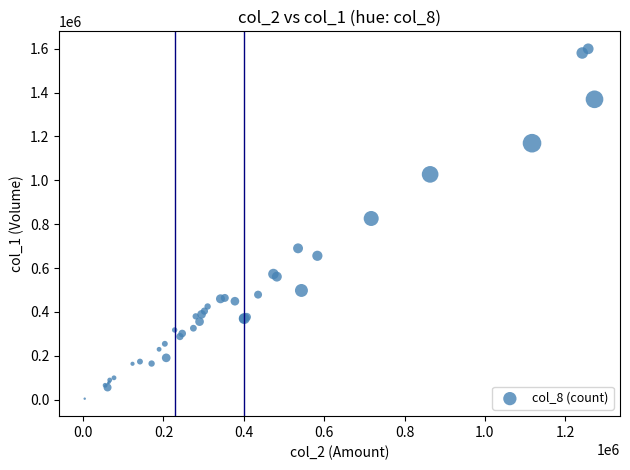

What Y value in the scatter plot is closest to 802000?

826000